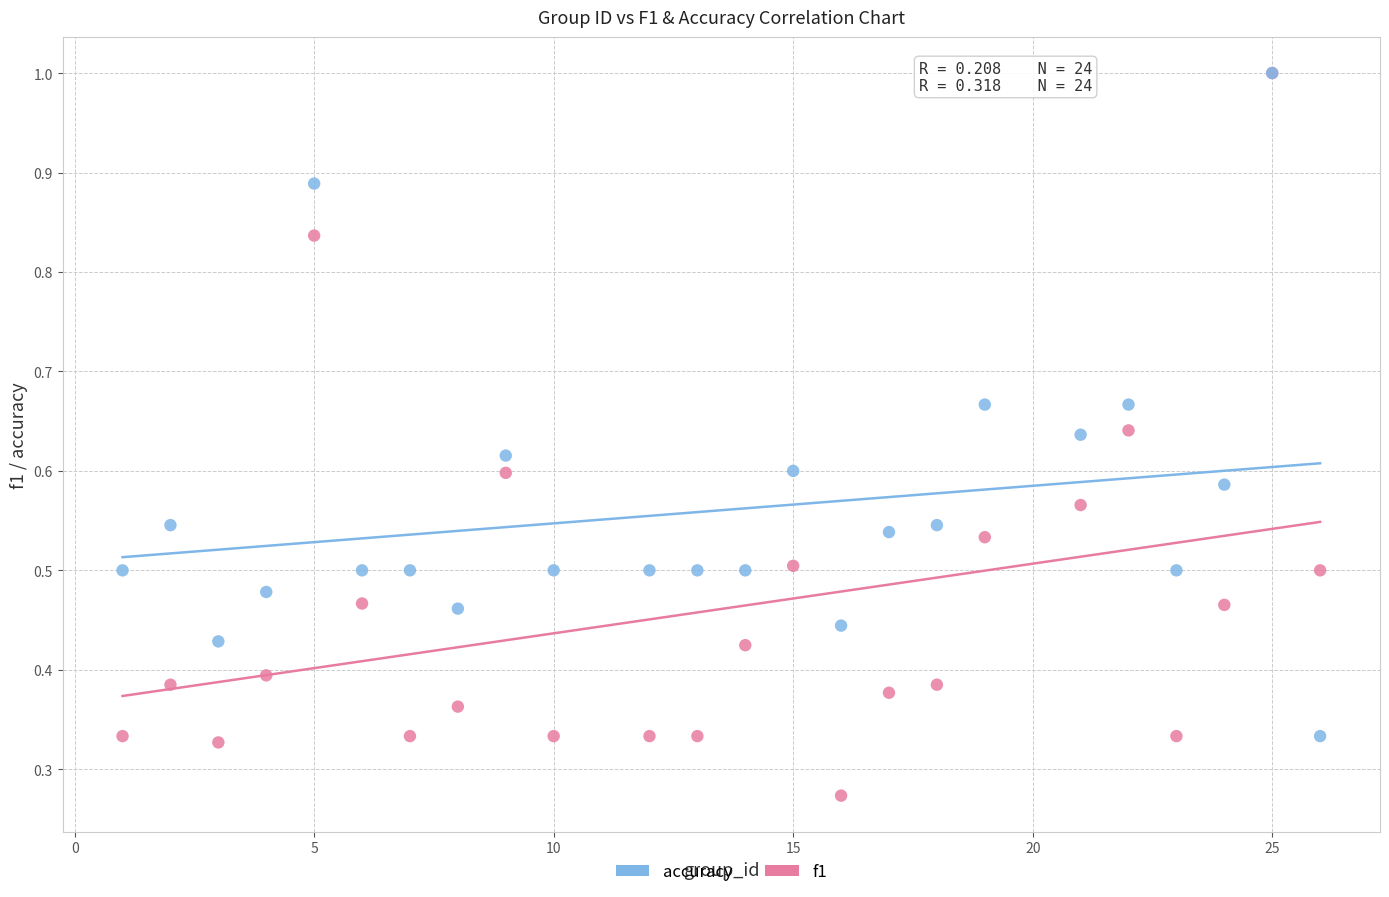

Which series contains the lowest Y value?

f1